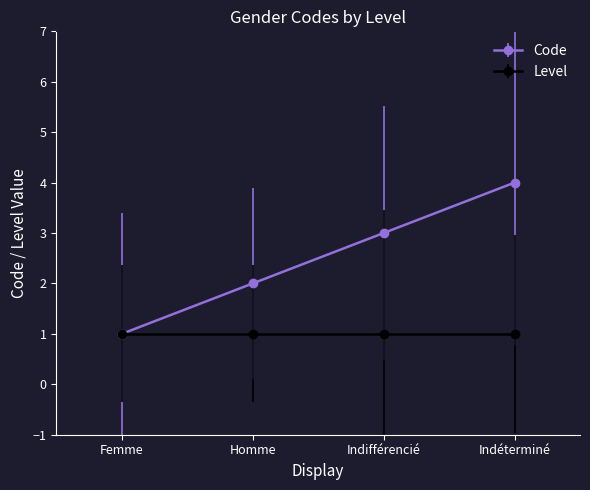

True or false: Level has a value of 1 at Indifférencié.

True